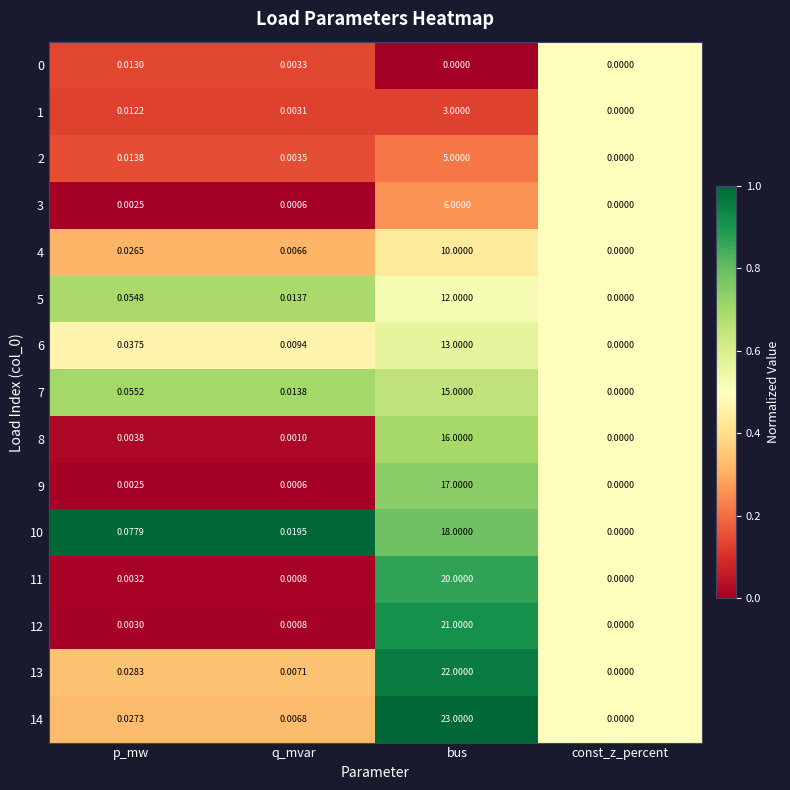

Which category has the highest value in the 8 series?

bus